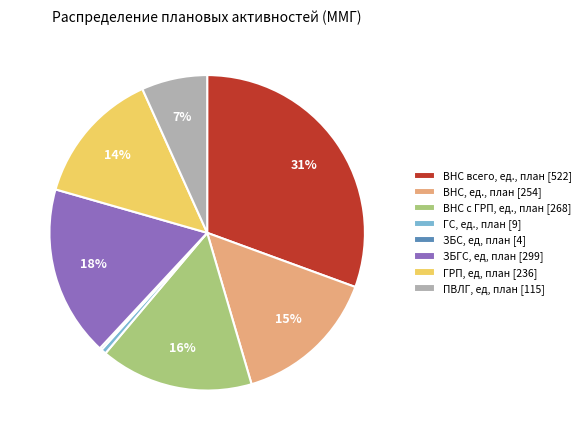

Does ВНС всего, ед., план represent more than half of the total?

No